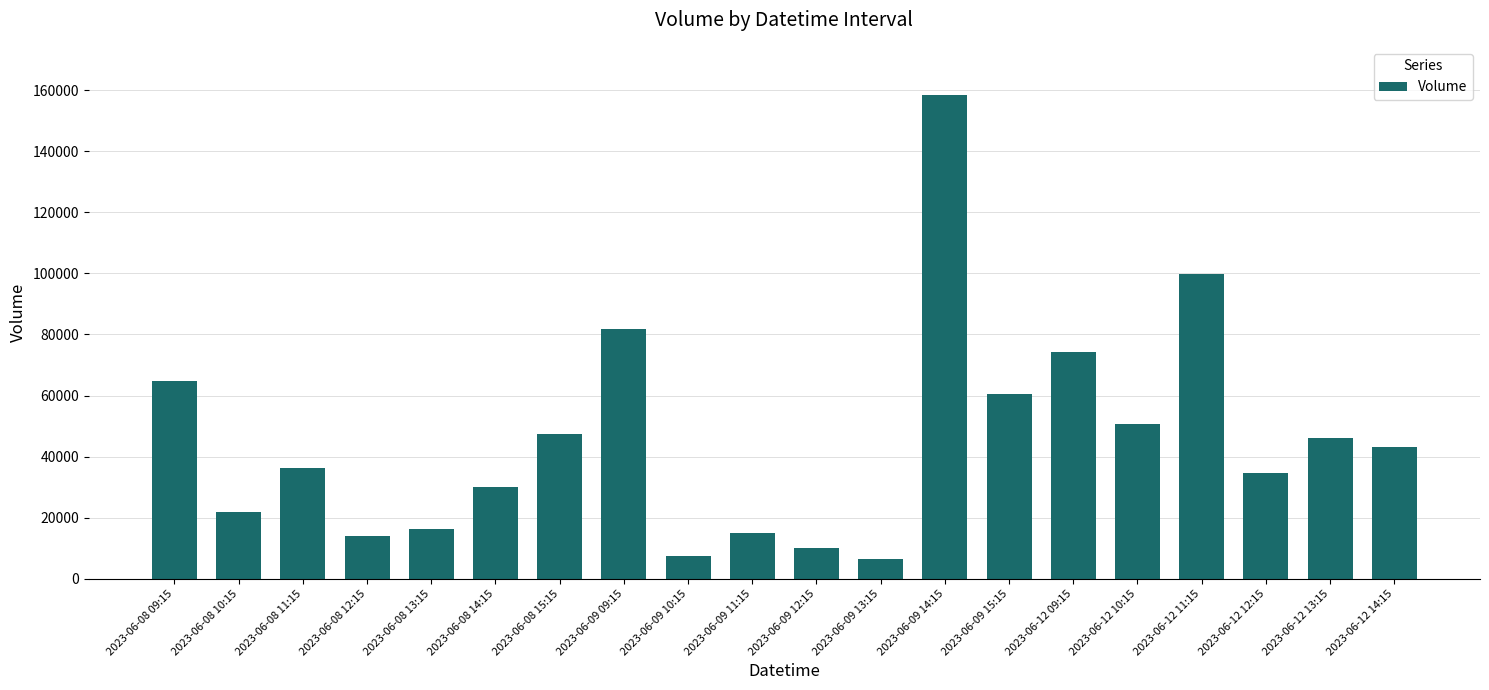

What position from the left is 2023-06-09 12:15?

11